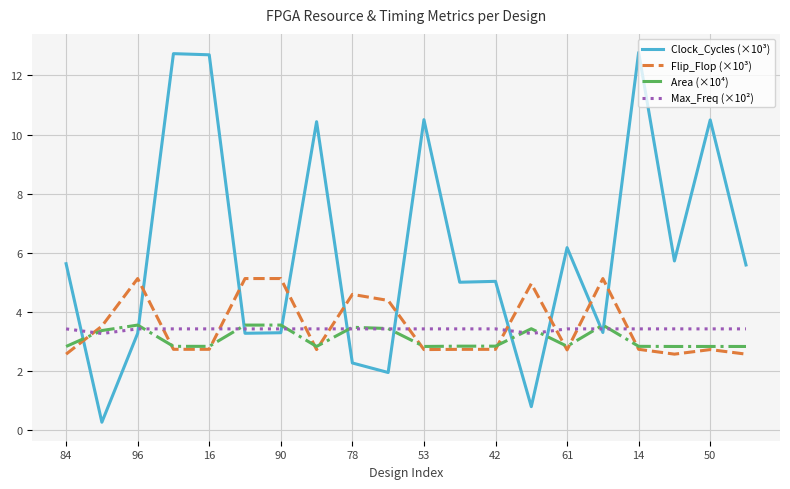

Which series has the largest range (max minus min)?

Clock_Cycles (×10³)